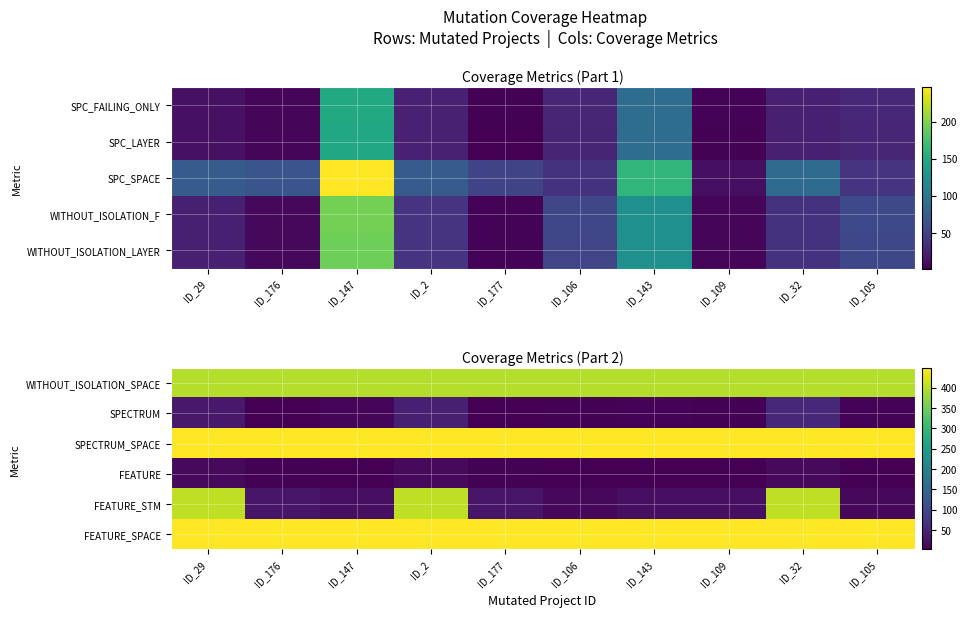

What value does the SPECTRUM series have at ID_109, to the nearest 5?

5